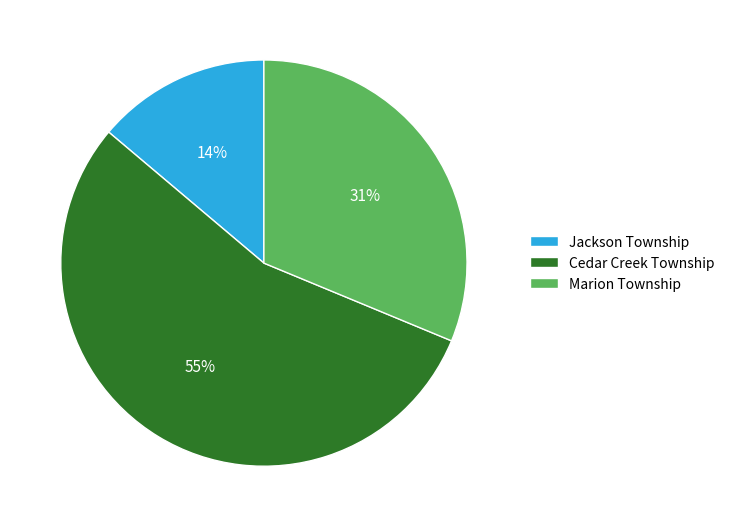

Which has a higher value, Marion Township or Cedar Creek Township?

Cedar Creek Township